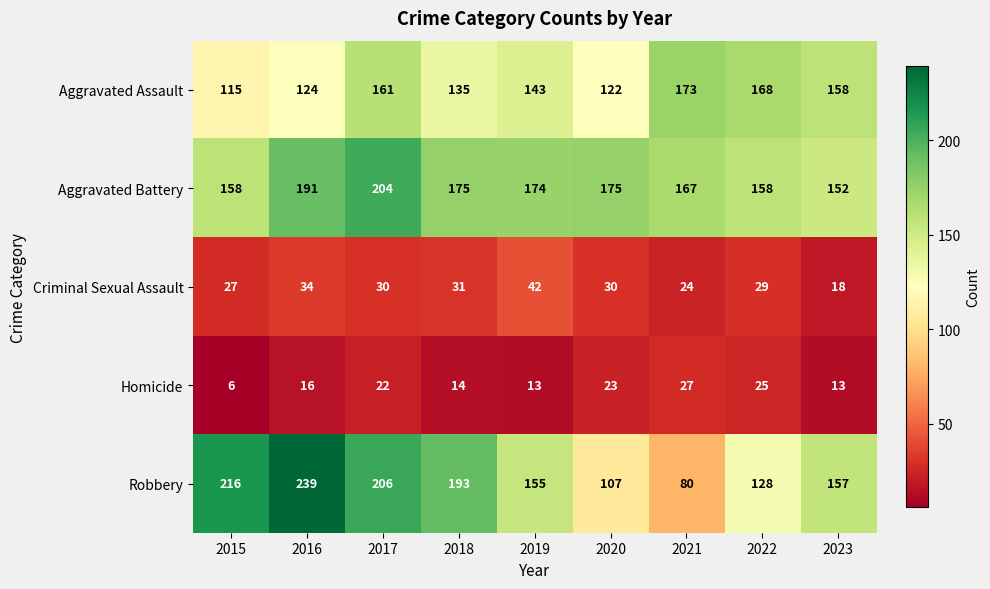

What is the difference between the highest and lowest values at 2015?

210